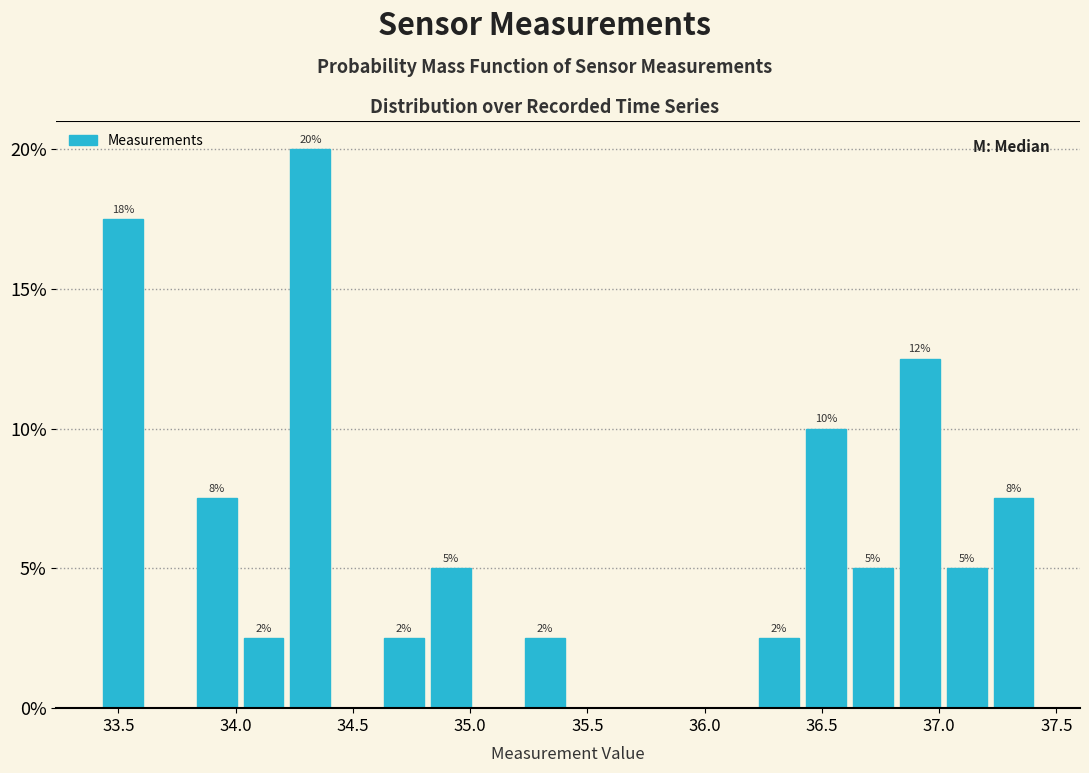

Read against the x-axis, roughly where is the centre of the tallest bar?

34.30